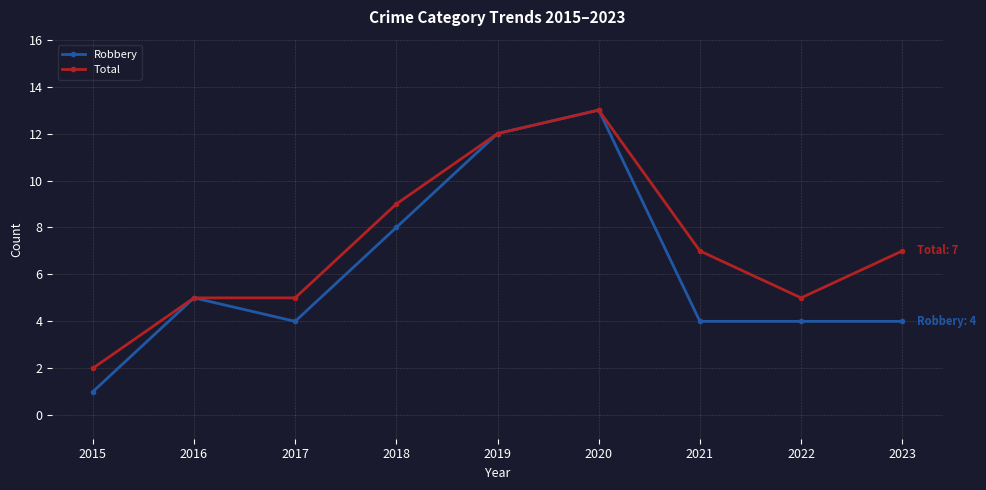

What is the sum of all Robbery values?

55